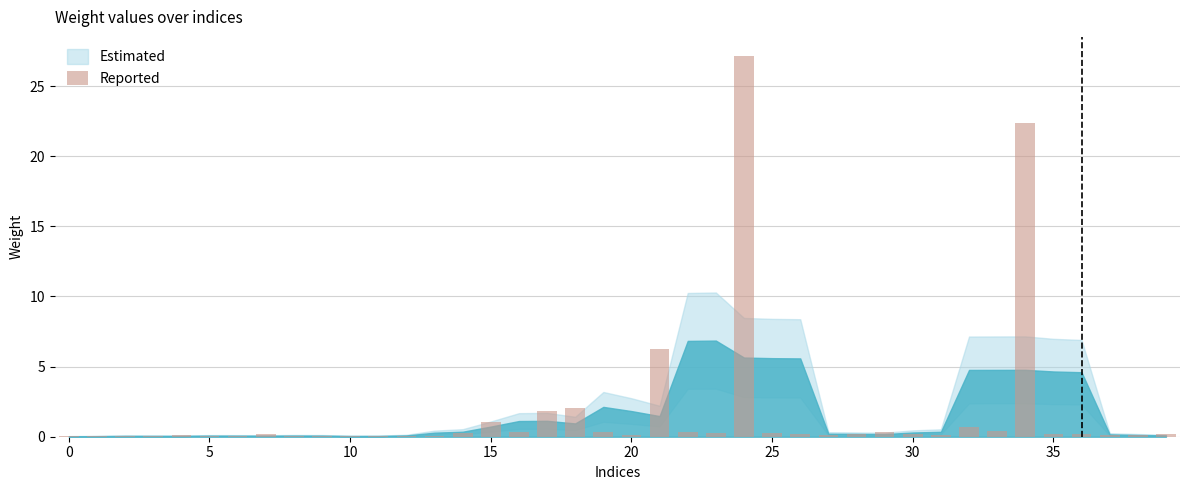

What is the sum of all values?

66.7